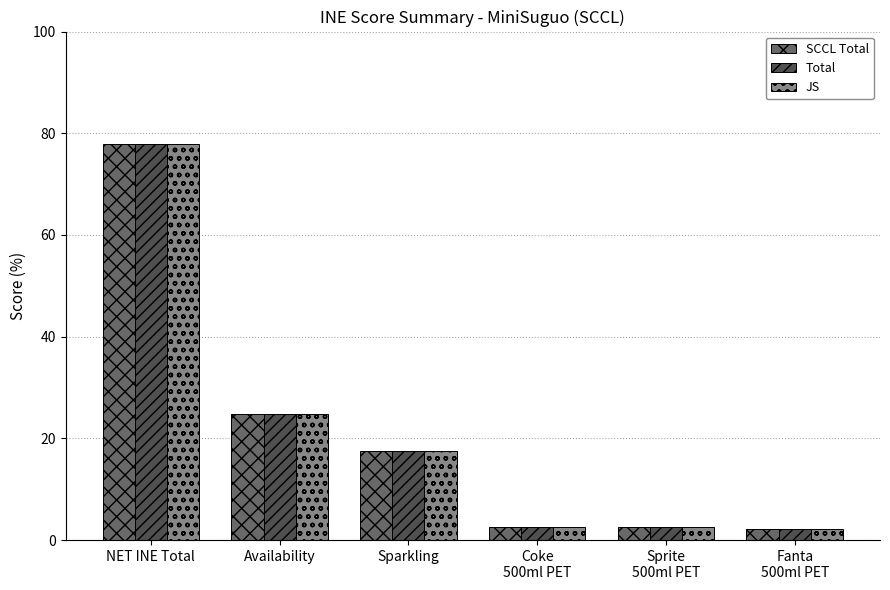

What is the difference between the maximum and minimum values in the Total series?

75.8